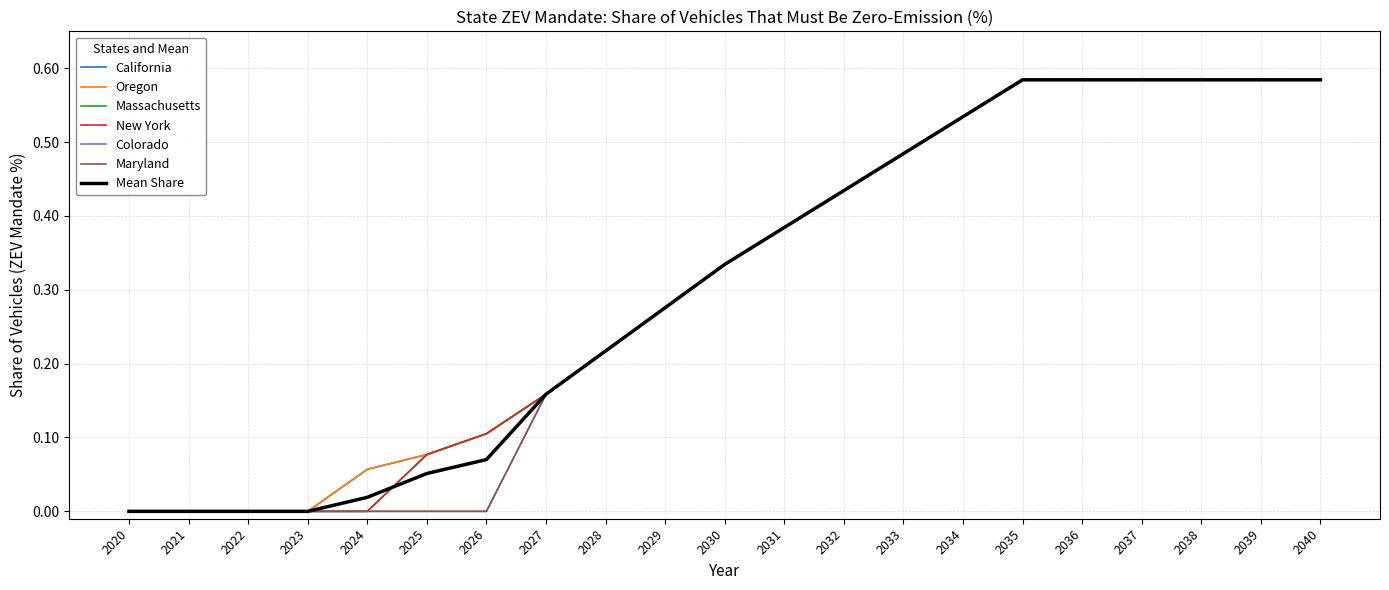

At which category is the sum across all series the highest?

2035